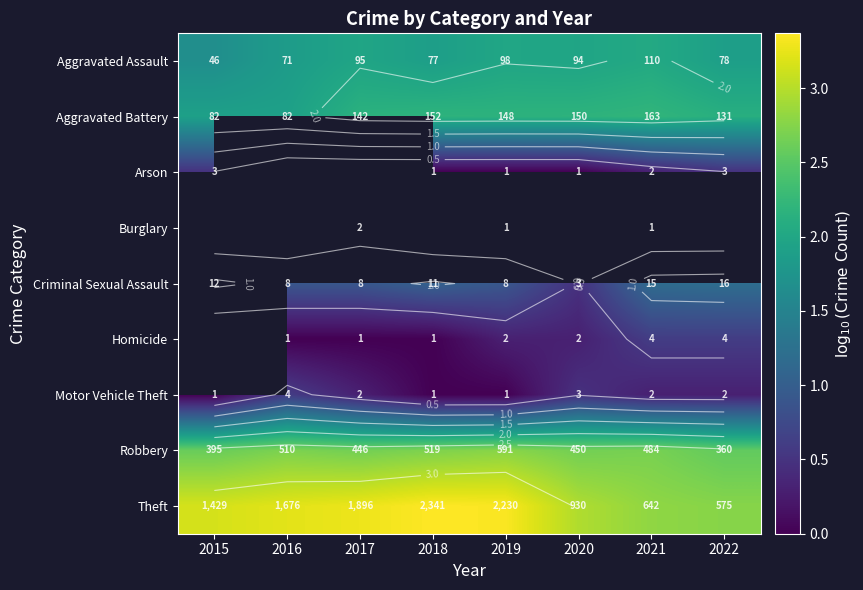

At how many categories does at least one series exceed 0?

8